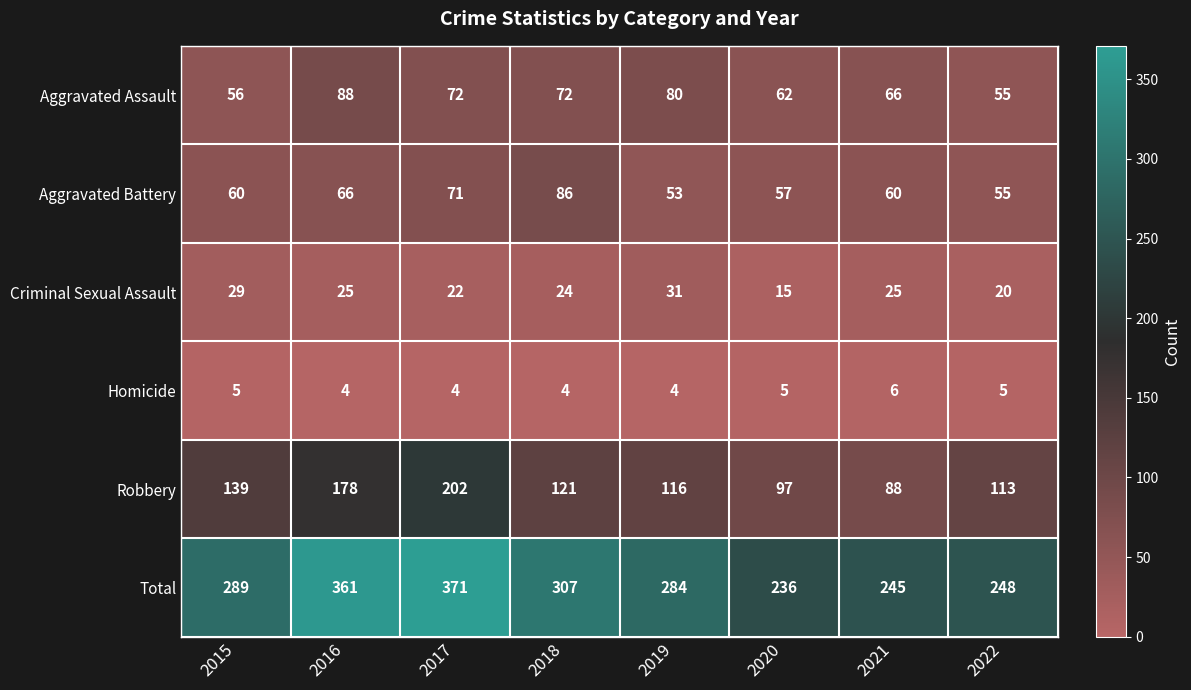

What is the approximate value of Robbery at 2019, to the nearest 5?

115